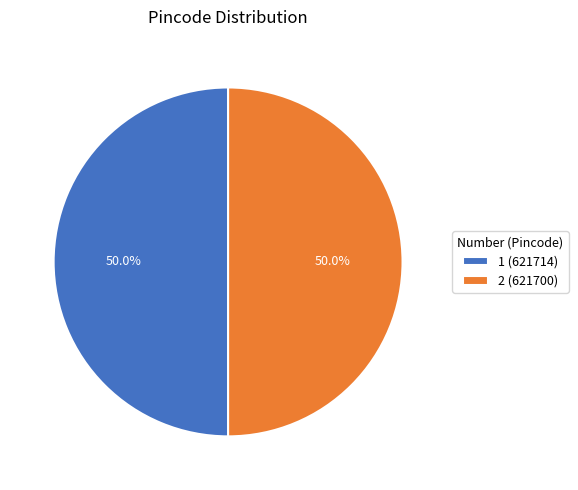

Do 1 (621714) and 2 (621700) together represent more than half of the pie?

Yes